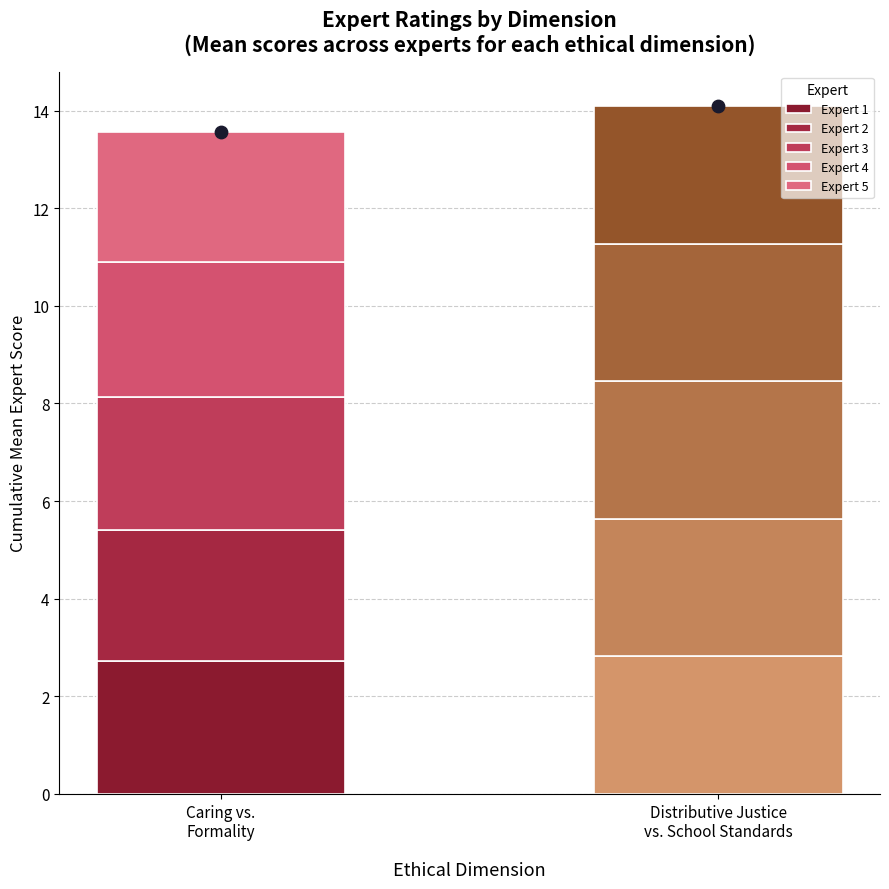

Is the value of Expert 3 at Distributive Justice
vs. School Standards greater than the value of Expert 2 at Distributive Justice
vs. School Standards?

Yes